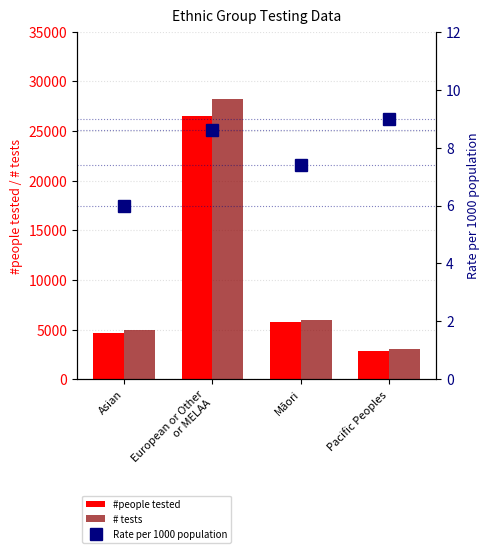

Rank the categories by # tests value from lowest to highest.

Pacific Peoples, Asian, Māori, European or Other
or MELAA